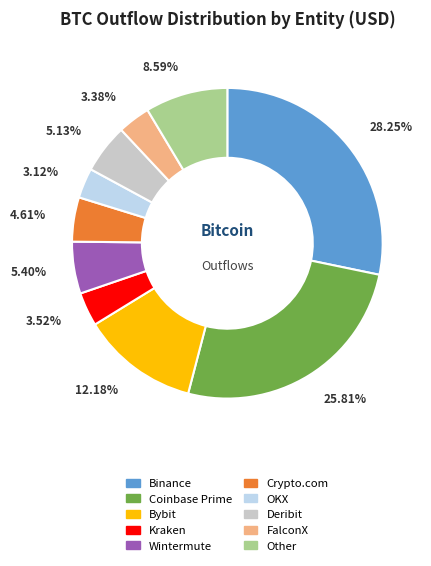

What percentage is NOT represented by Other?

91.4%